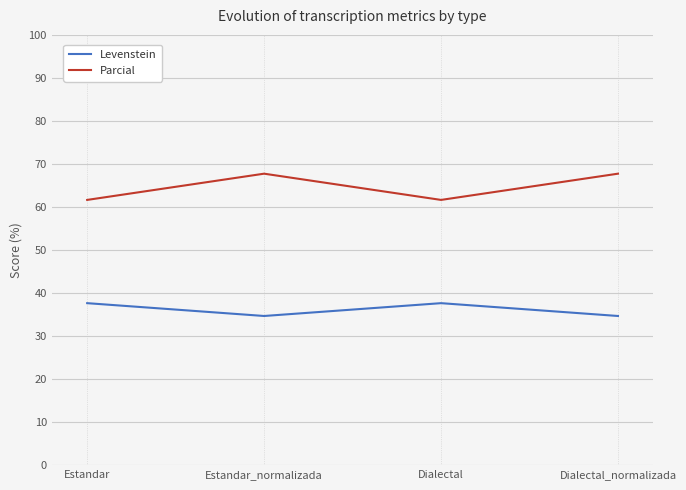

True or false: Levenstein has more than 0 interior local peaks.

True